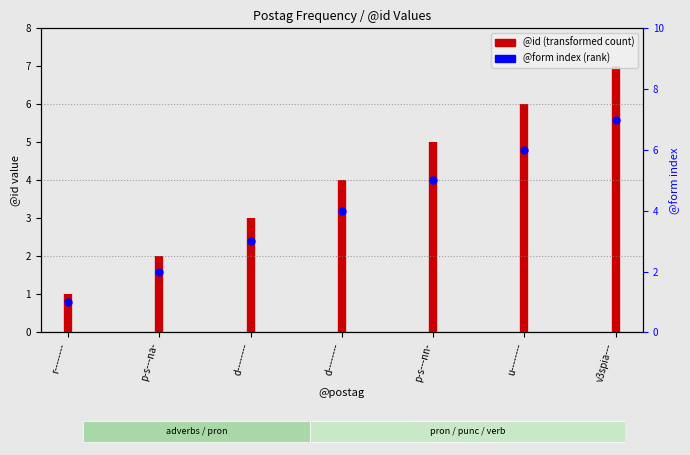

Which has a higher value, p-s---nn- or p-s---na-?

p-s---nn-